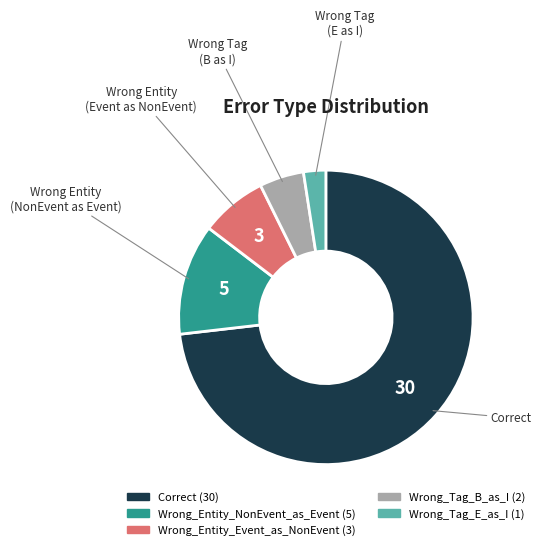

How many slices are in this pie chart?

5